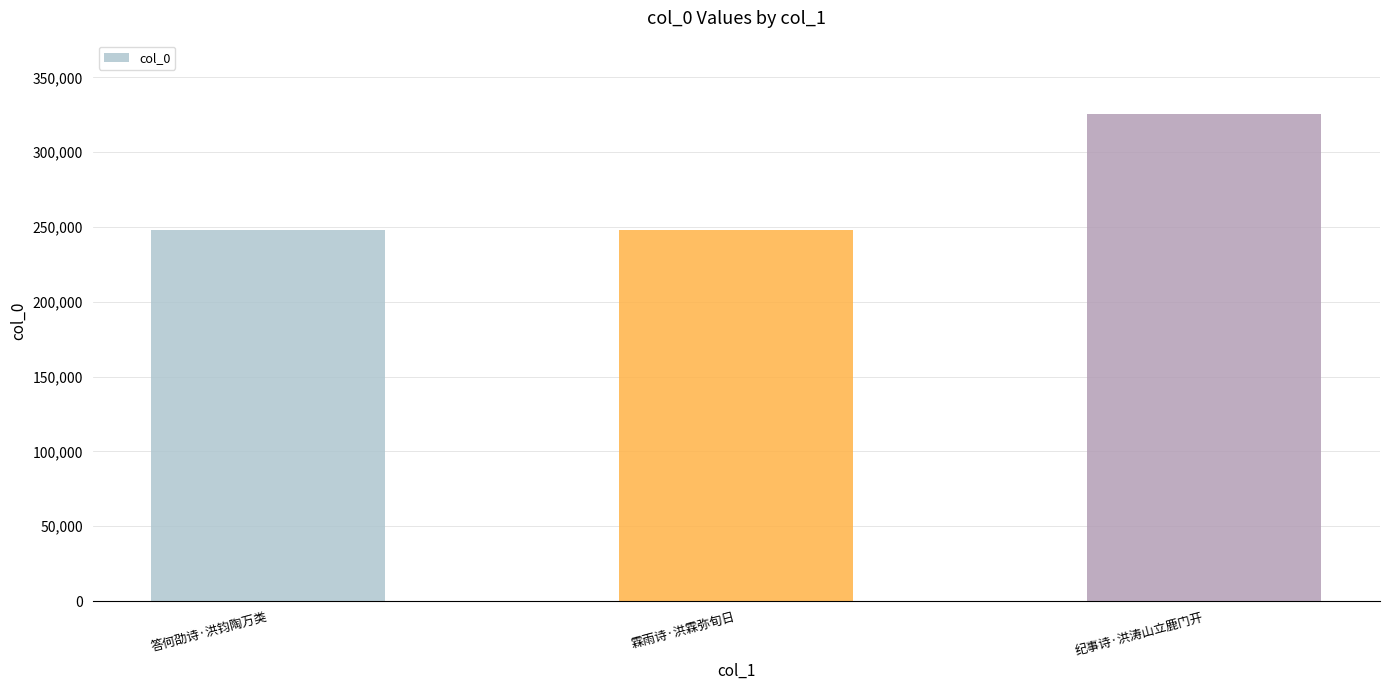

The chart shows a value of 132094 at 答何劭诗·洪钧陶万类. True or false?

False